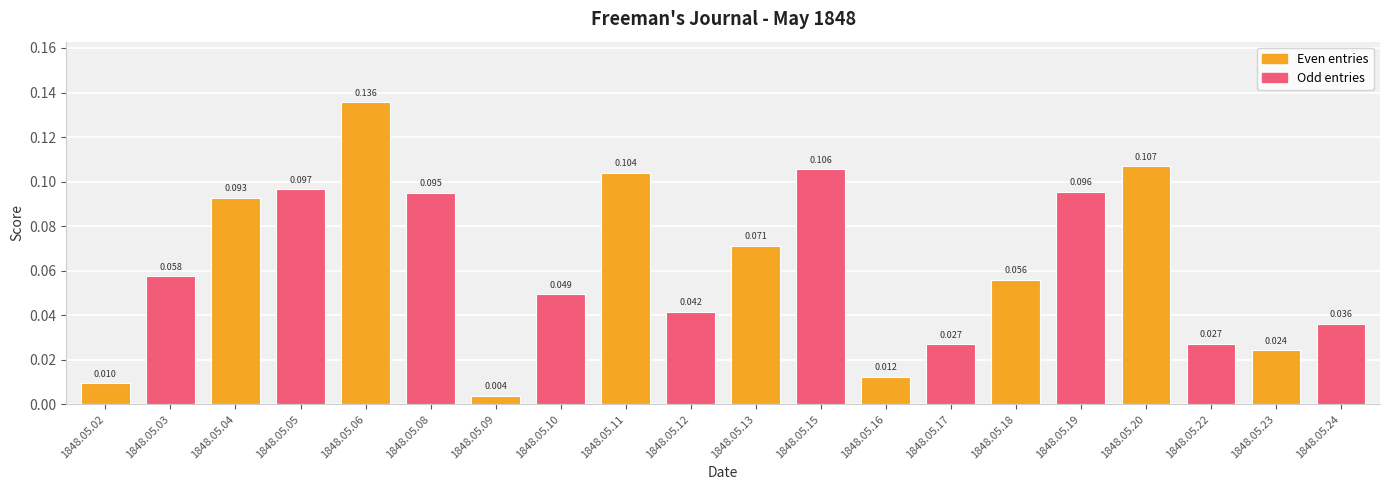

At which category does the chart reach its peak across all series?

1848.05.06